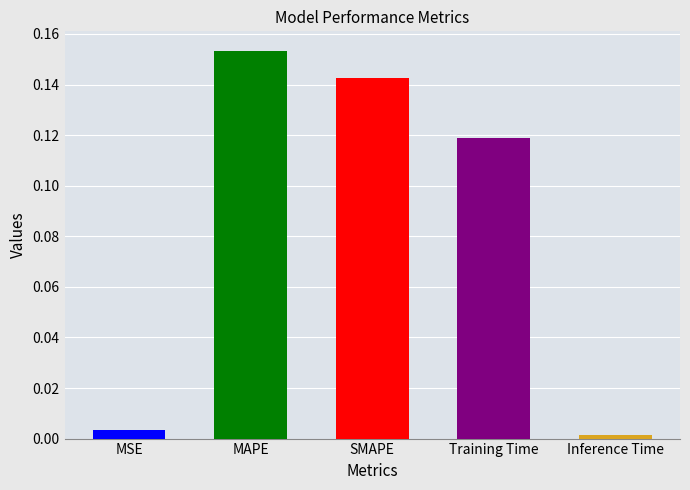

What is the label of the 1st bar from the left?

MSE